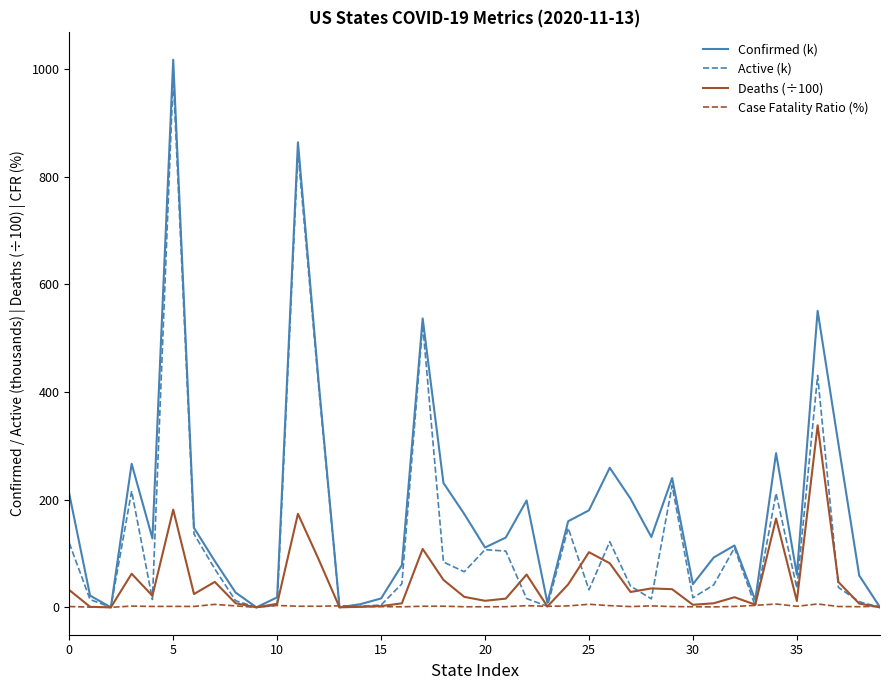

What is the maximum value for Active (k)?

986.0